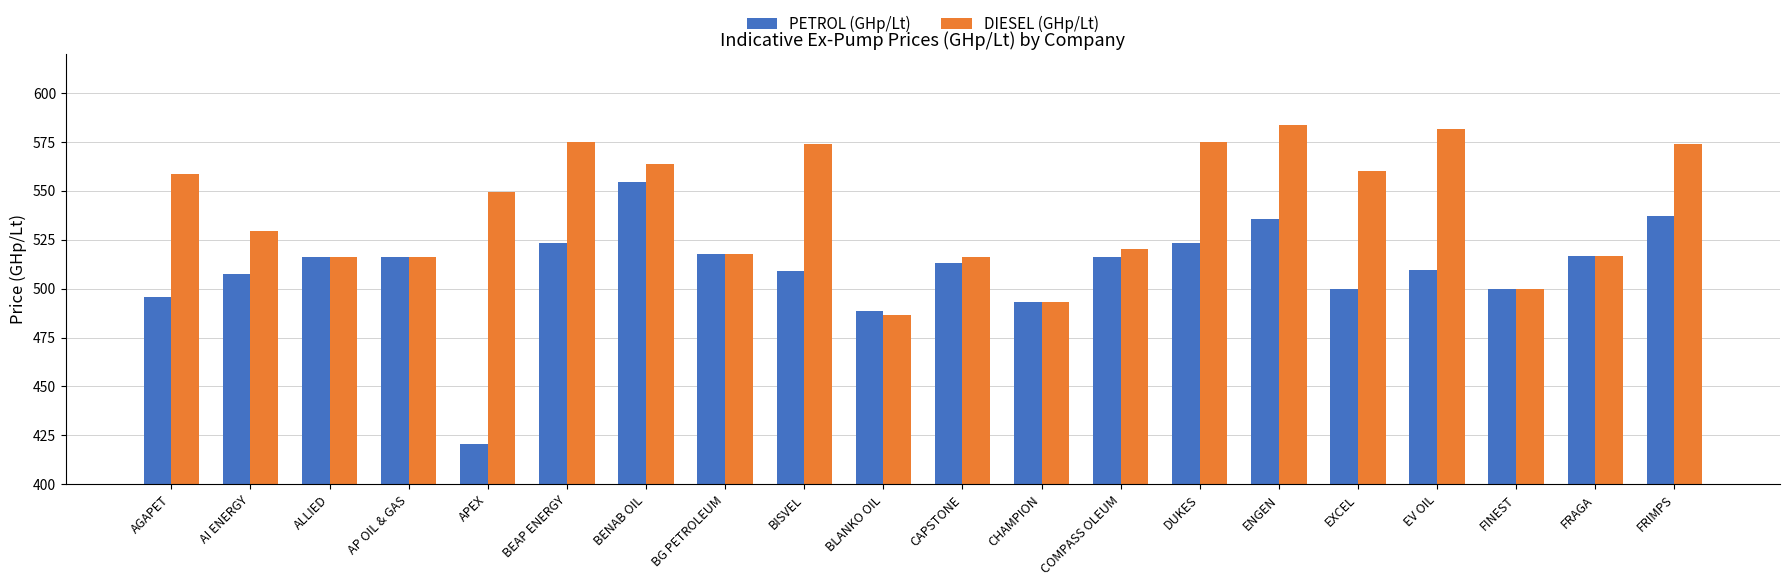

What is the label of the 6th bar from the left?

BEAP ENERGY